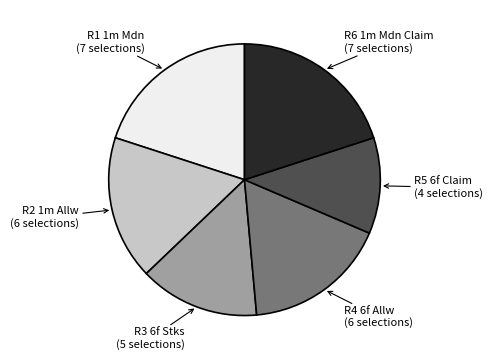

Count the number of slices in the pie.

6